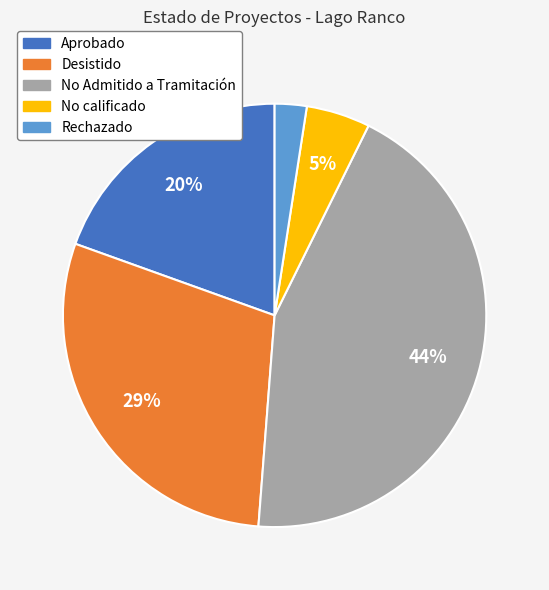

Is there a majority slice in this chart?

No